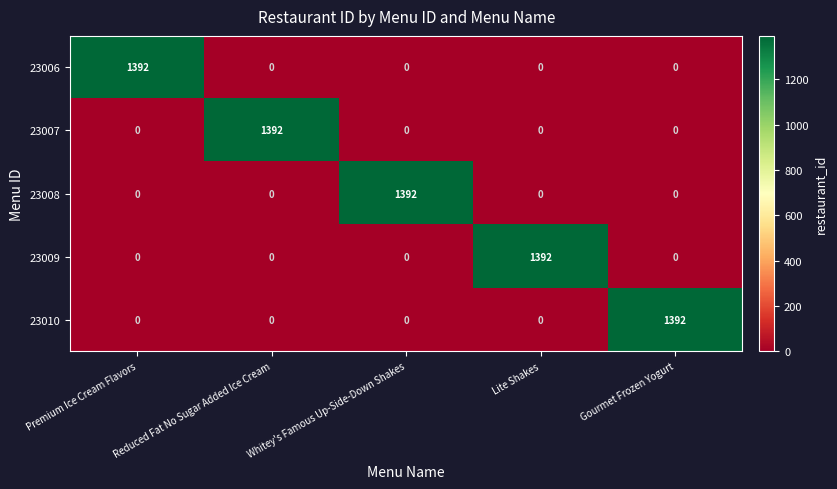

What is the sum of all 23009 values?

1392